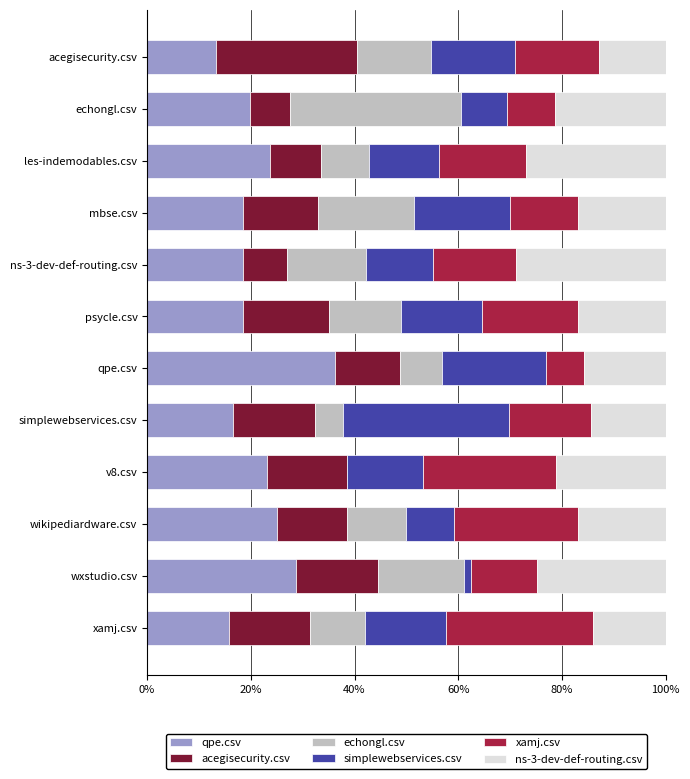

Which category has the highest value in the qpe.csv series?

qpe.csv